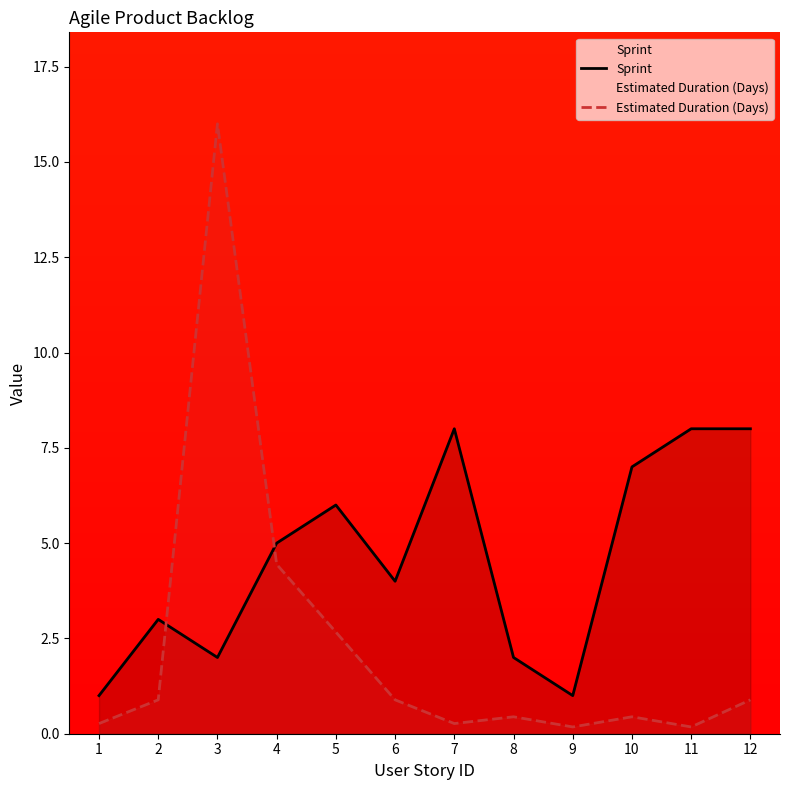

What is the sum of the Sprint values at 5 and 12?

14.0